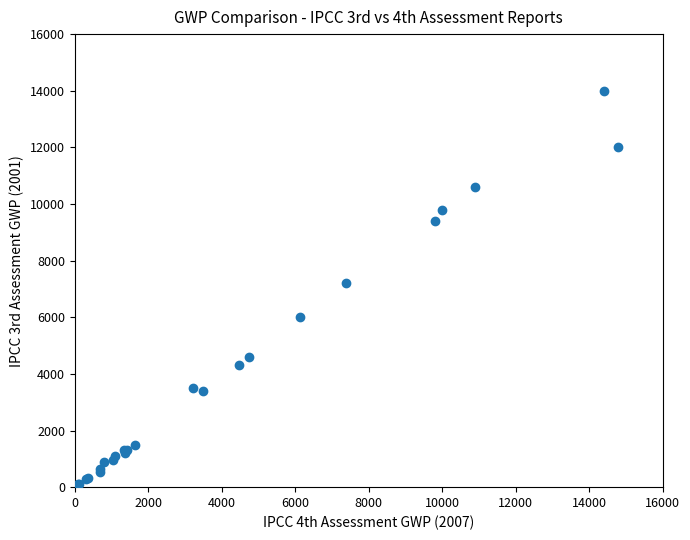

What Y value in the scatter plot is closest to 7000?

7200